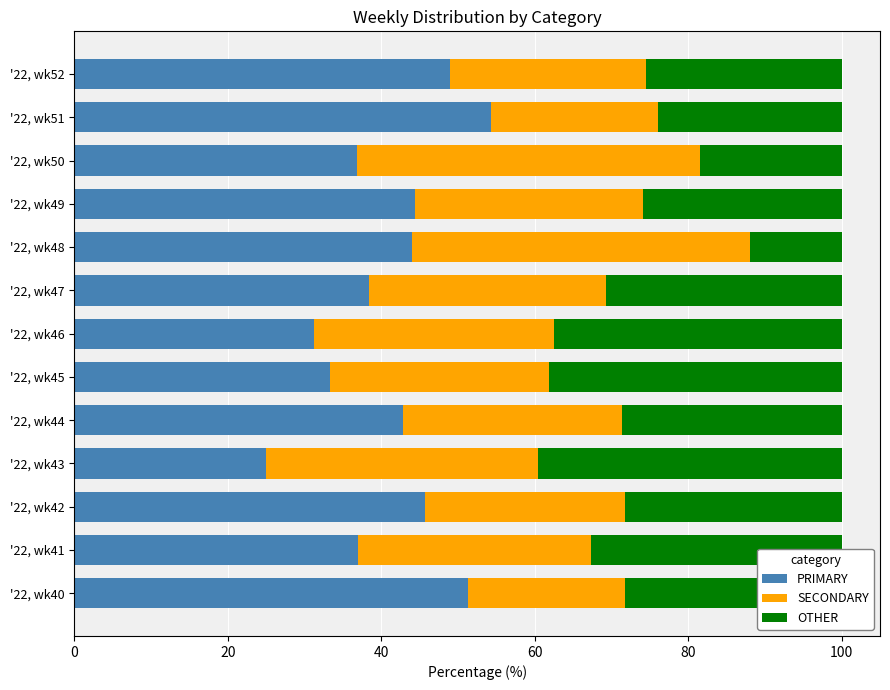

What is the lowest value of the PRIMARY series?

25.0